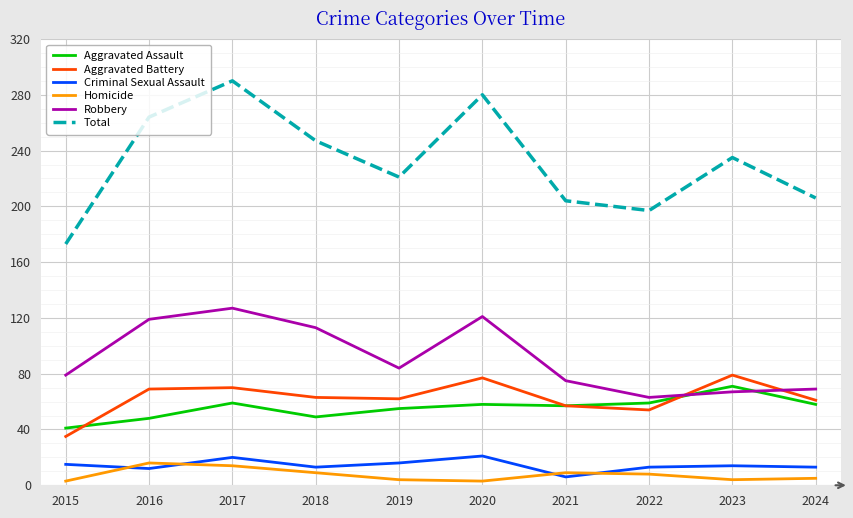

In Homicide, how many points are higher than both neighbors (excluding endpoints)?

2